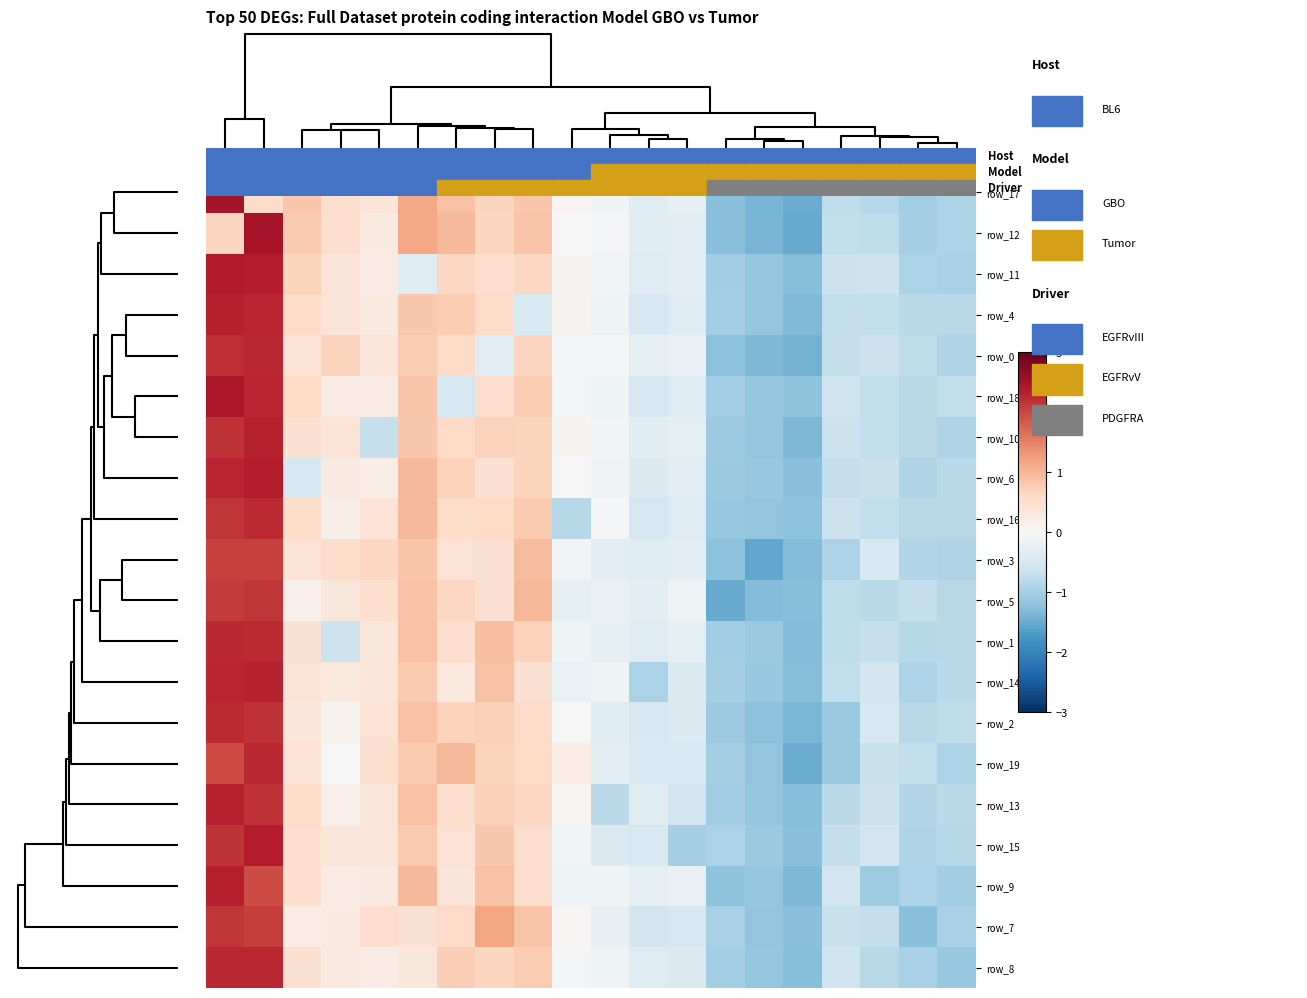

How many data points does each series have?

20